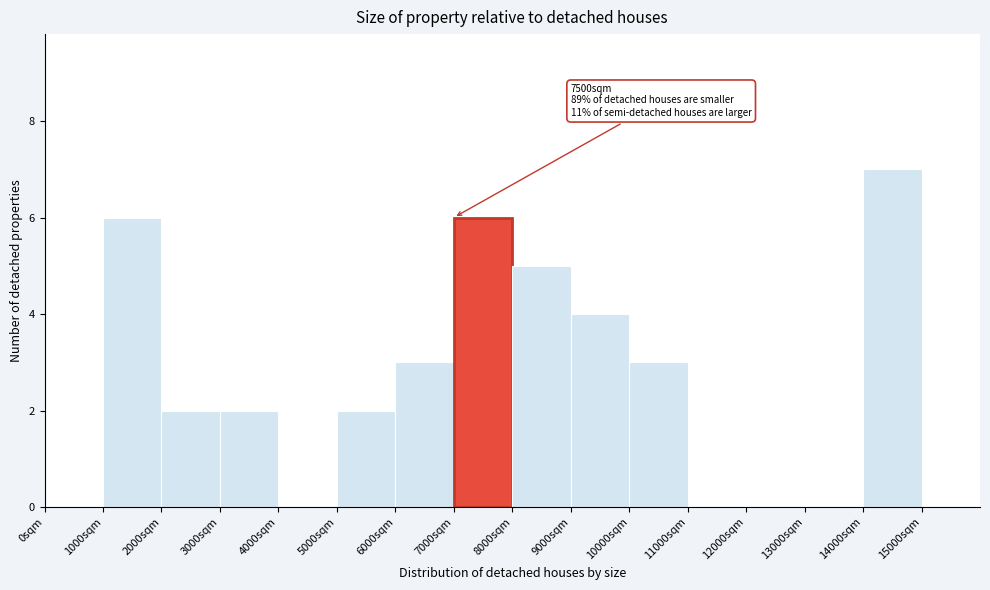

Over which range of the x-axis is the bar tallest?

14000 to 15000